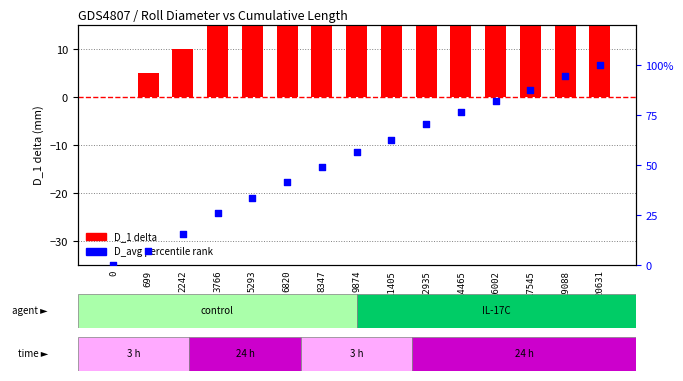

At which category is the sum across all series the highest?

20631